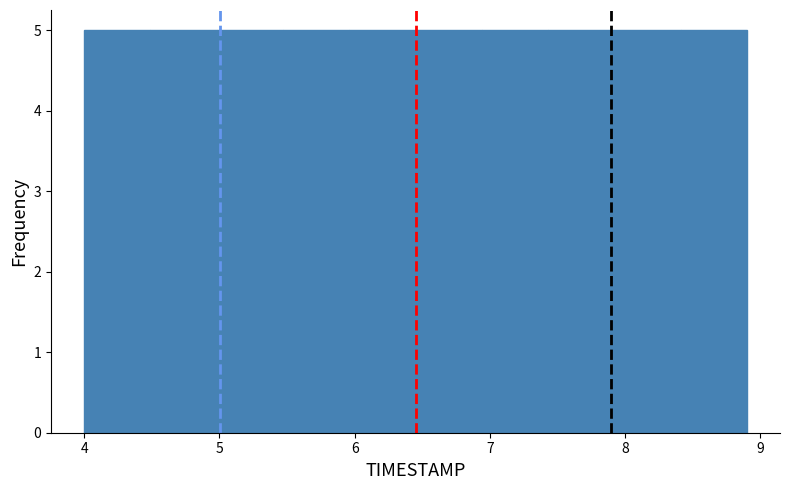

What is the height of the bar covering 4.98 to 5.47 on the x-axis? Neither the bar edges nor the heights are printed on the chart, so give them approximately, as read against the axes.

5